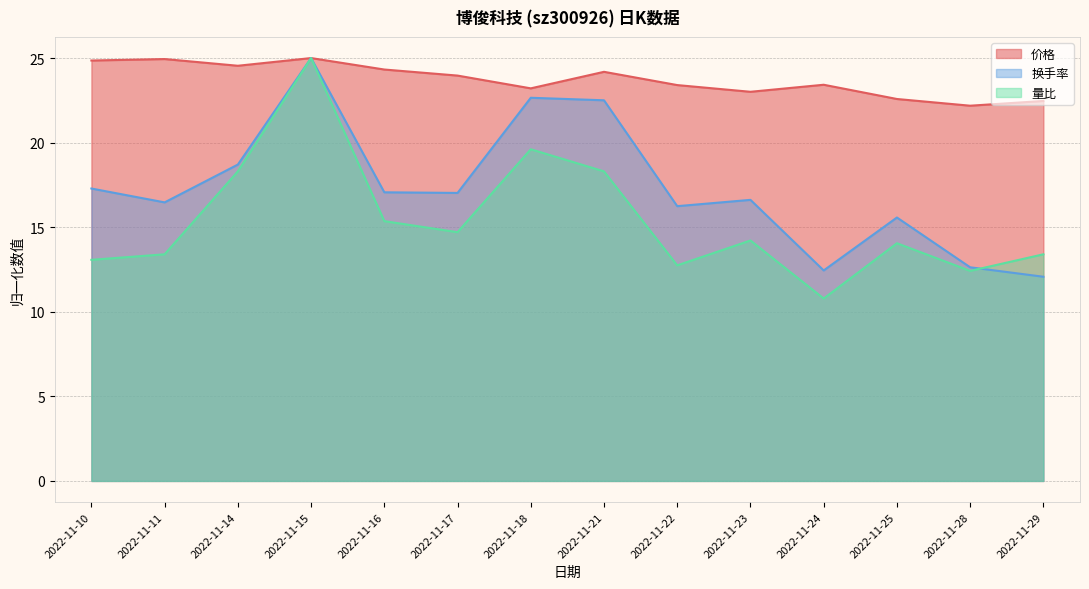

Which series has the widest spread of values?

量比